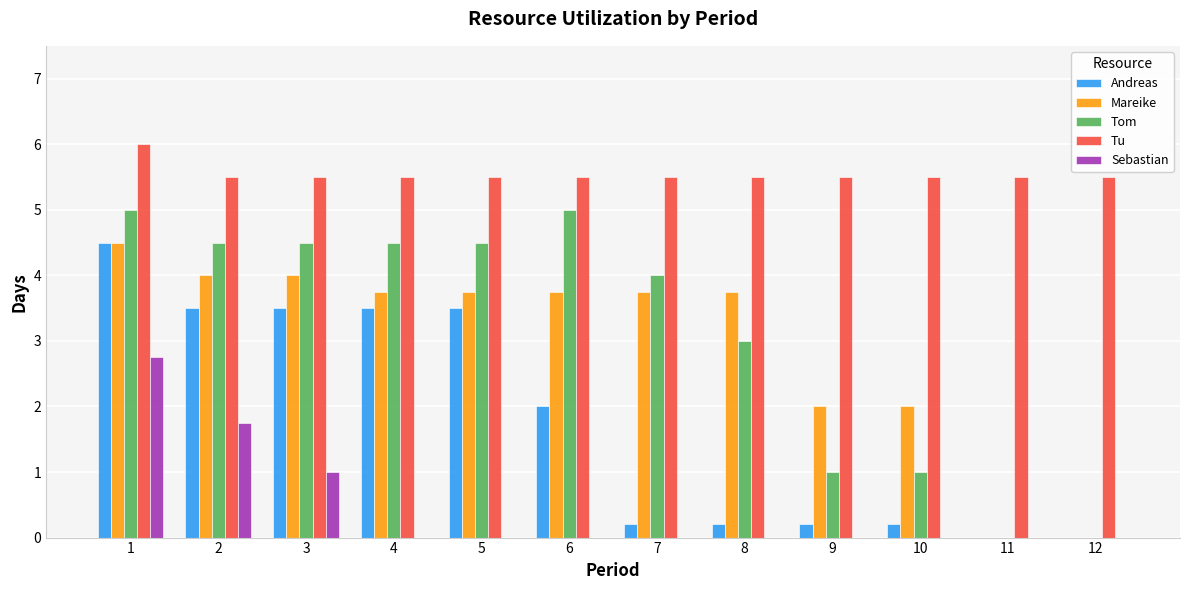

The Tu series shows 1.2 at 11. True or false?

False